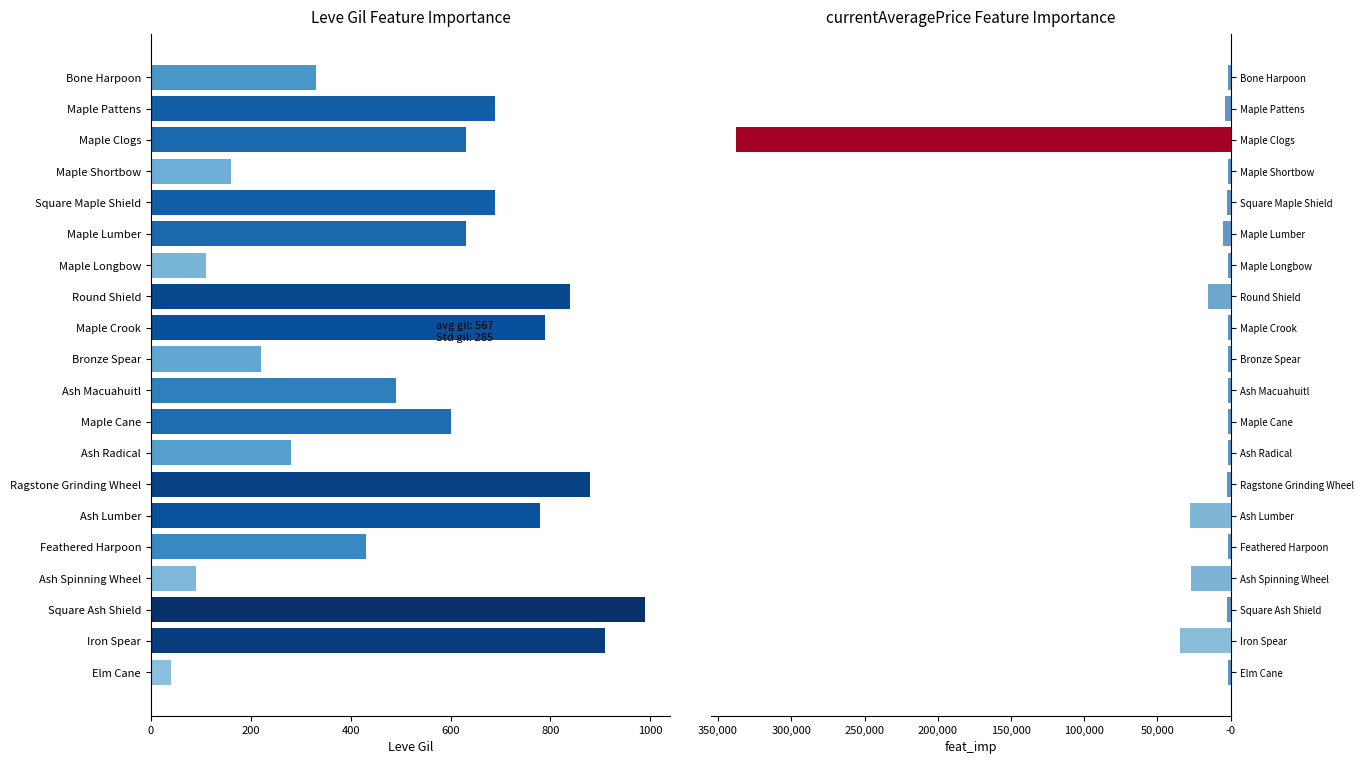

What is the highest value of the currentAveragePrice series?

-1604